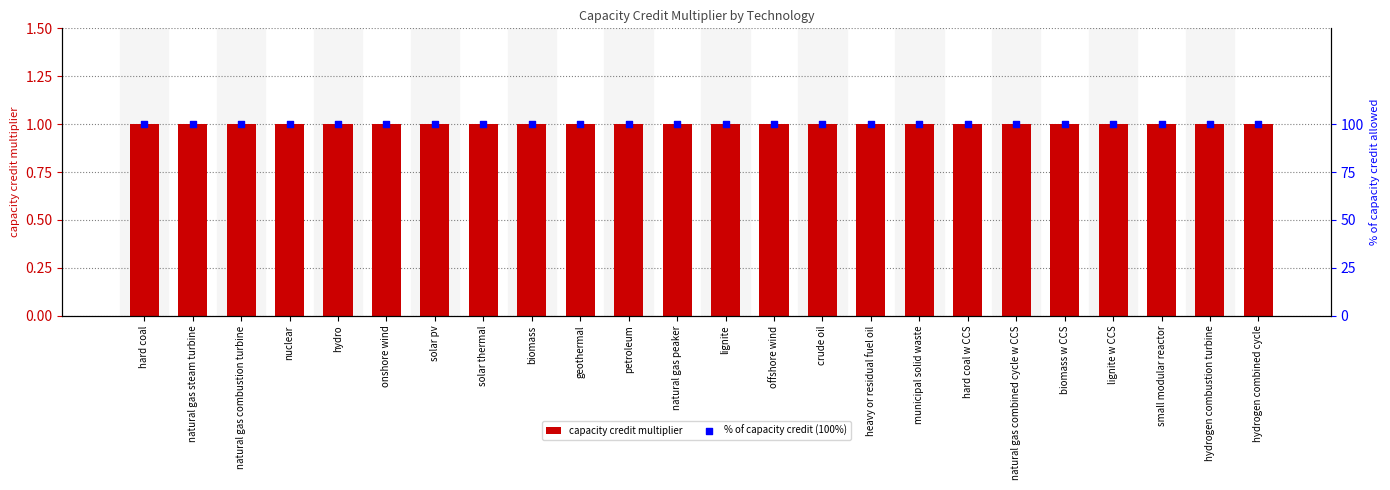

Which series has the largest total across all categories?

% of capacity credit (100%)